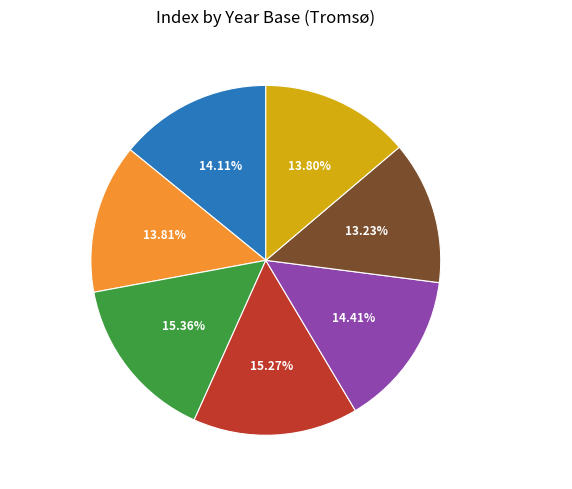

How many segments does this pie chart have?

7